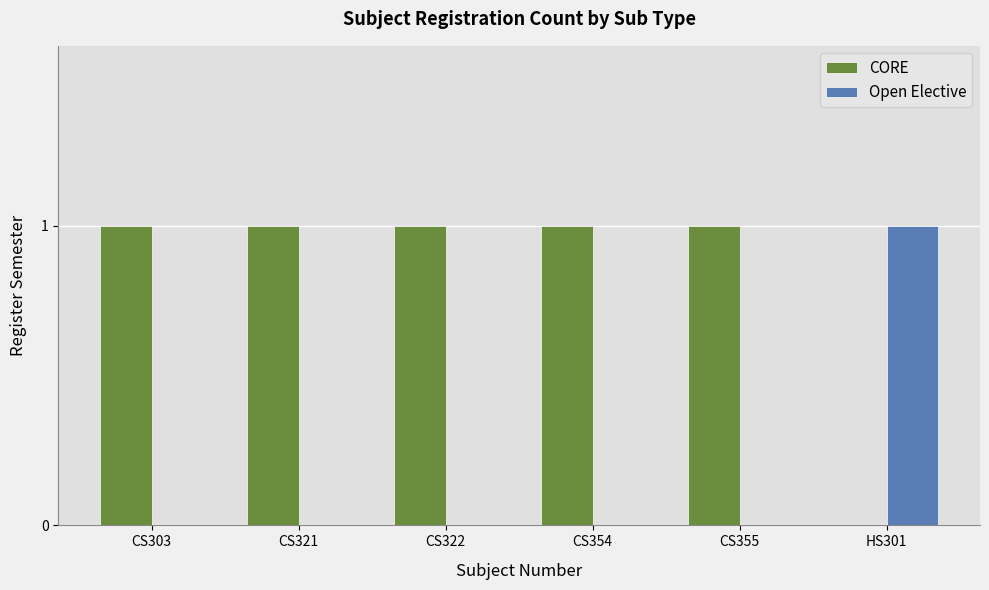

Reading left to right, list all the values displayed in this chart.

CORE: 1	1	1	1	1	0
Open Elective: 0	0	0	0	0	1